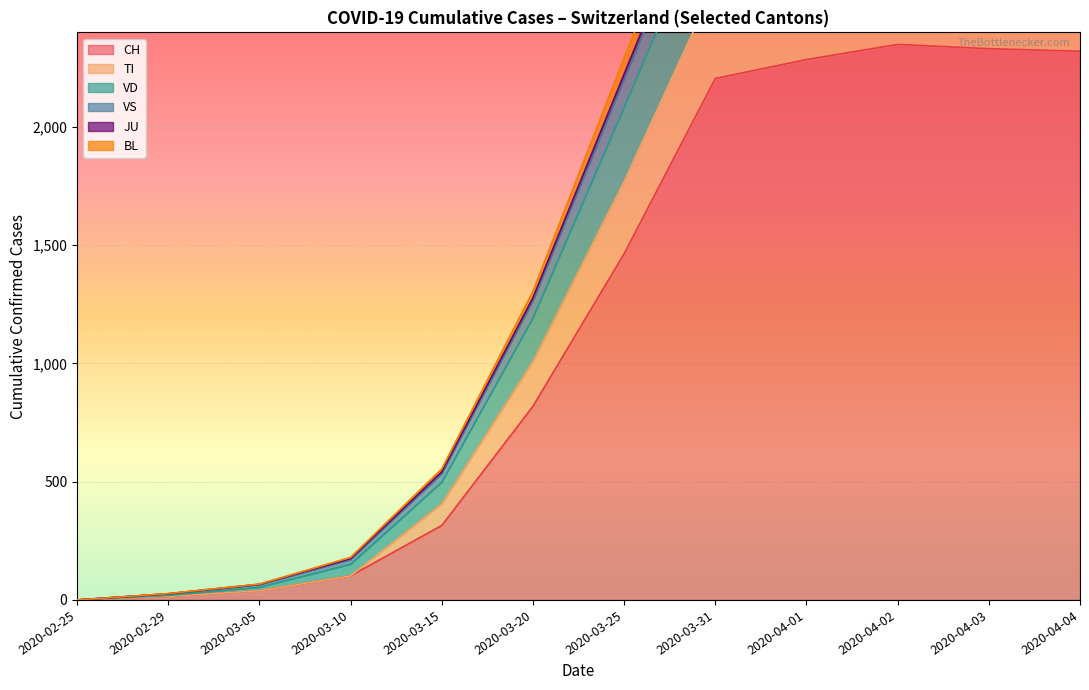

Count the number of categories in the chart.

19